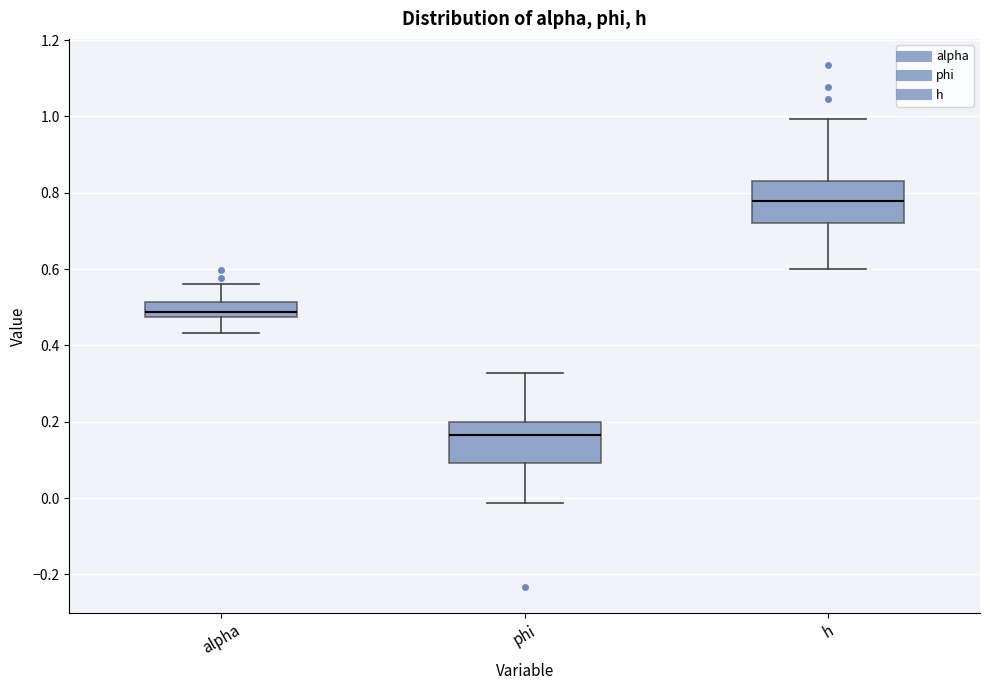

Which box's median line is the highest?

h